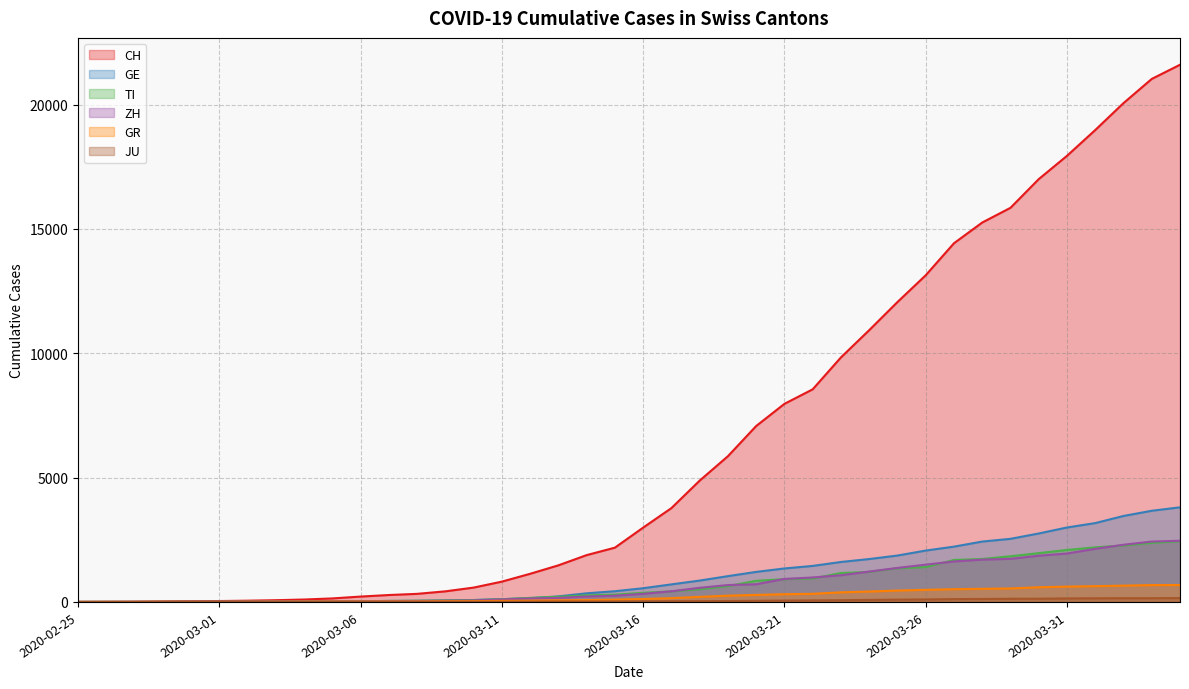

List the labels in order of GE value, largest first.

2020-04-04, 2020-04-03, 2020-04-02, 2020-04-01, 2020-03-31, 2020-03-30, 2020-03-29, 2020-03-28, 2020-03-27, 2020-03-26, 2020-03-25, 2020-03-24, 2020-03-23, 2020-03-22, 2020-03-21, 2020-03-20, 2020-03-19, 2020-03-18, 2020-03-17, 2020-03-16, 2020-03-15, 2020-03-14, 2020-03-13, 2020-03-12, 2020-03-11, 2020-03-10, 2020-03-09, 2020-03-08, 2020-03-07, 2020-03-06, 2020-03-05, 2020-03-04, 2020-03-03, 2020-03-02, 2020-03-01, 2020-02-29, 2020-02-28, 2020-02-26, 2020-02-27, 2020-02-25